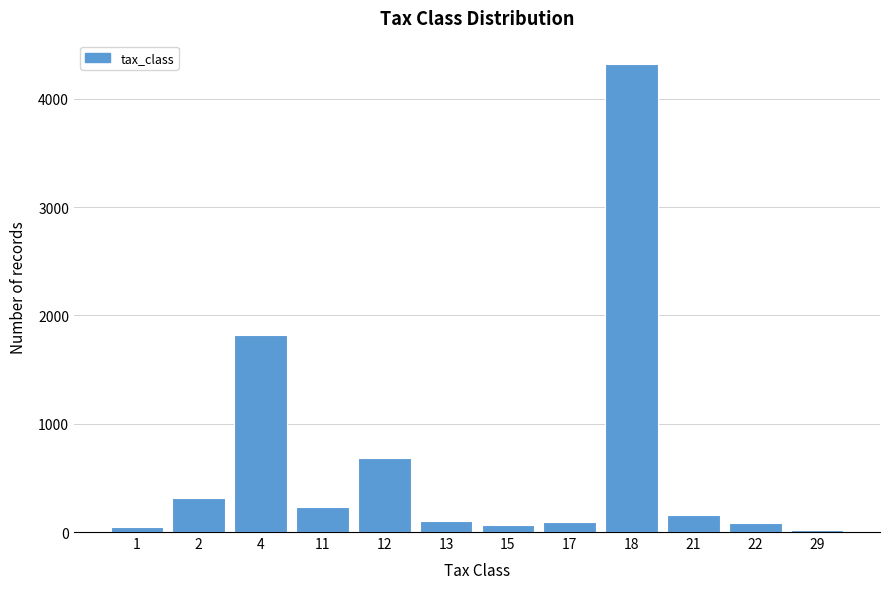

Is it true that the value at 18 is 4321?

True